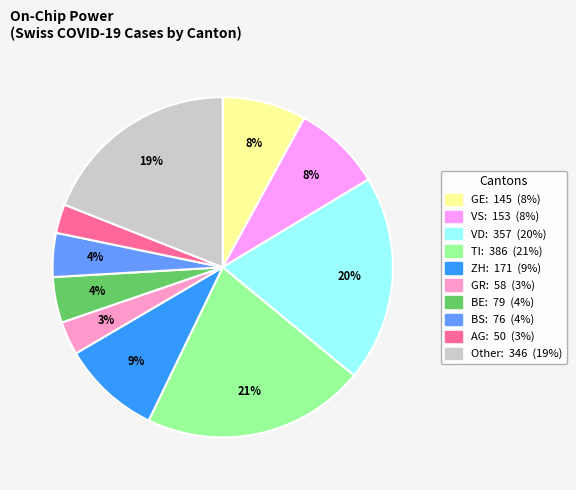

Count the number of slices in the pie.

10